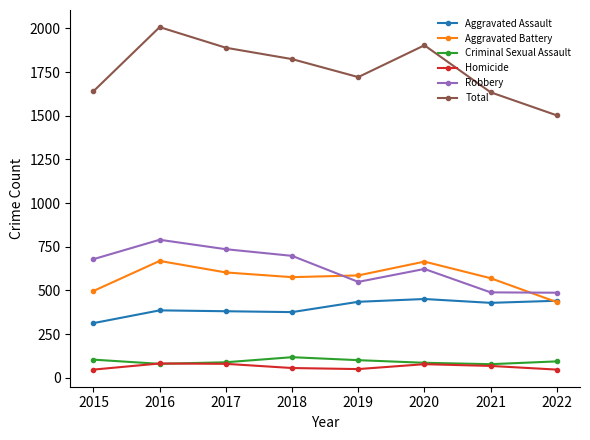

True or false: Aggravated Assault has a value of 376 at 2018.

True